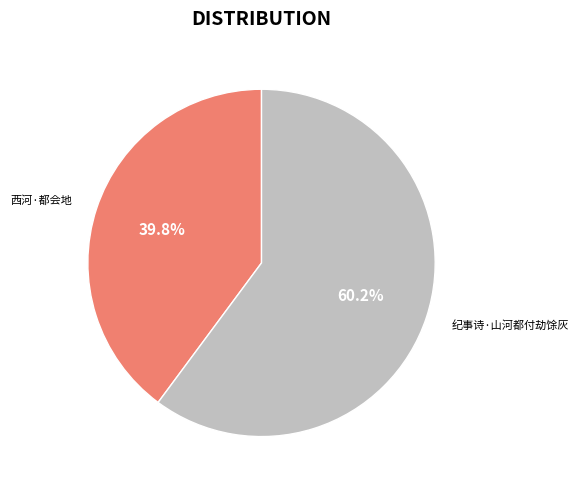

Is there any slice that represents more than half of the pie?

Yes